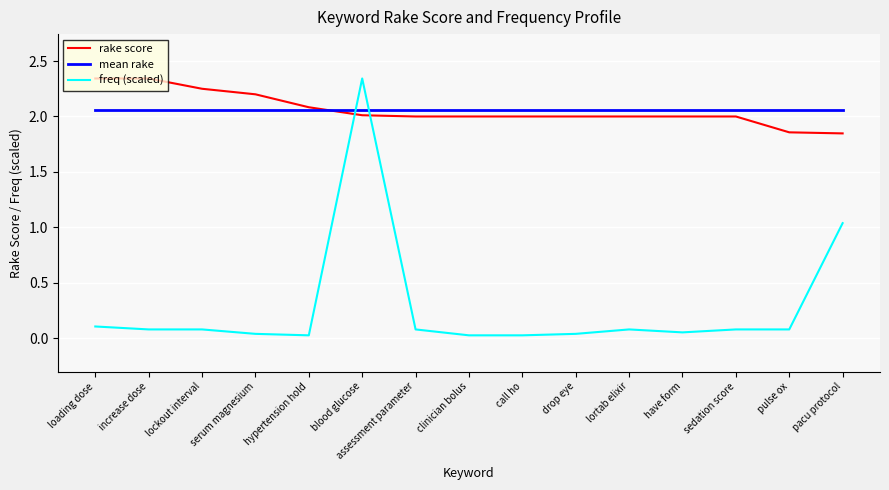

How many categories are shown in the chart?

15